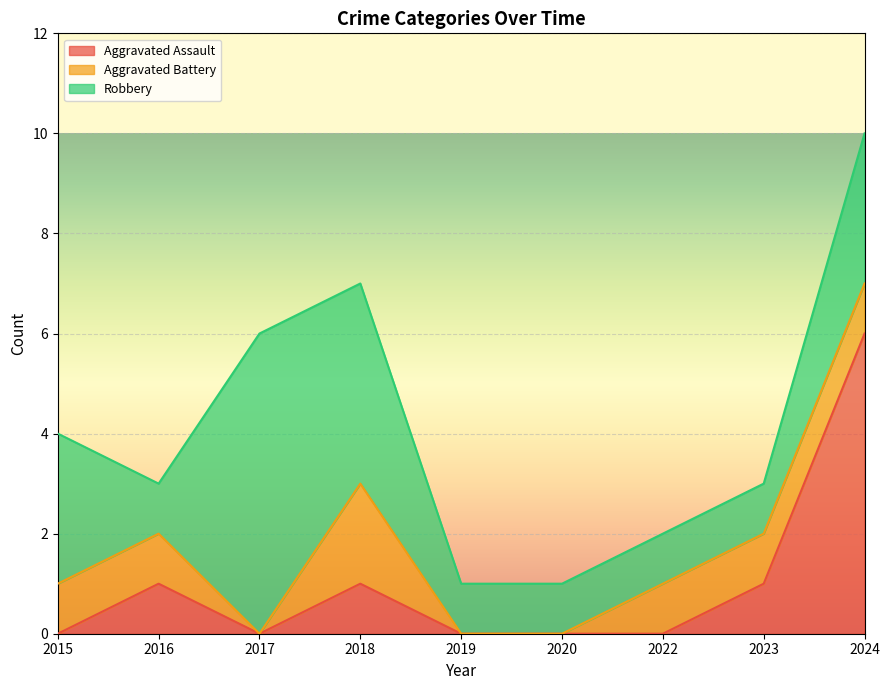

What is the highest value of the Aggravated Battery series?

2